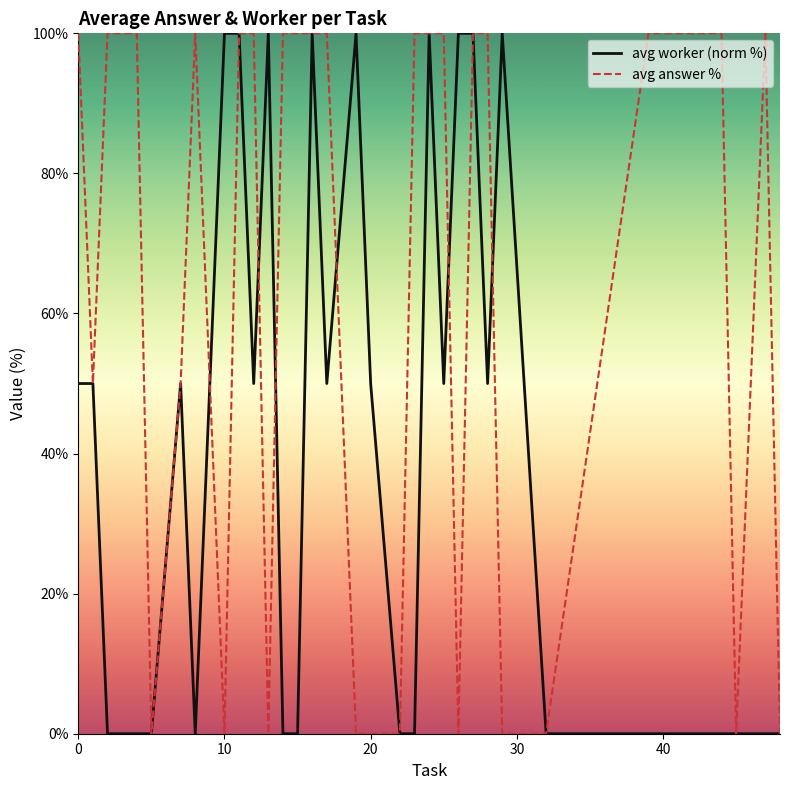

Which series has the largest total across all categories?

avg answer %